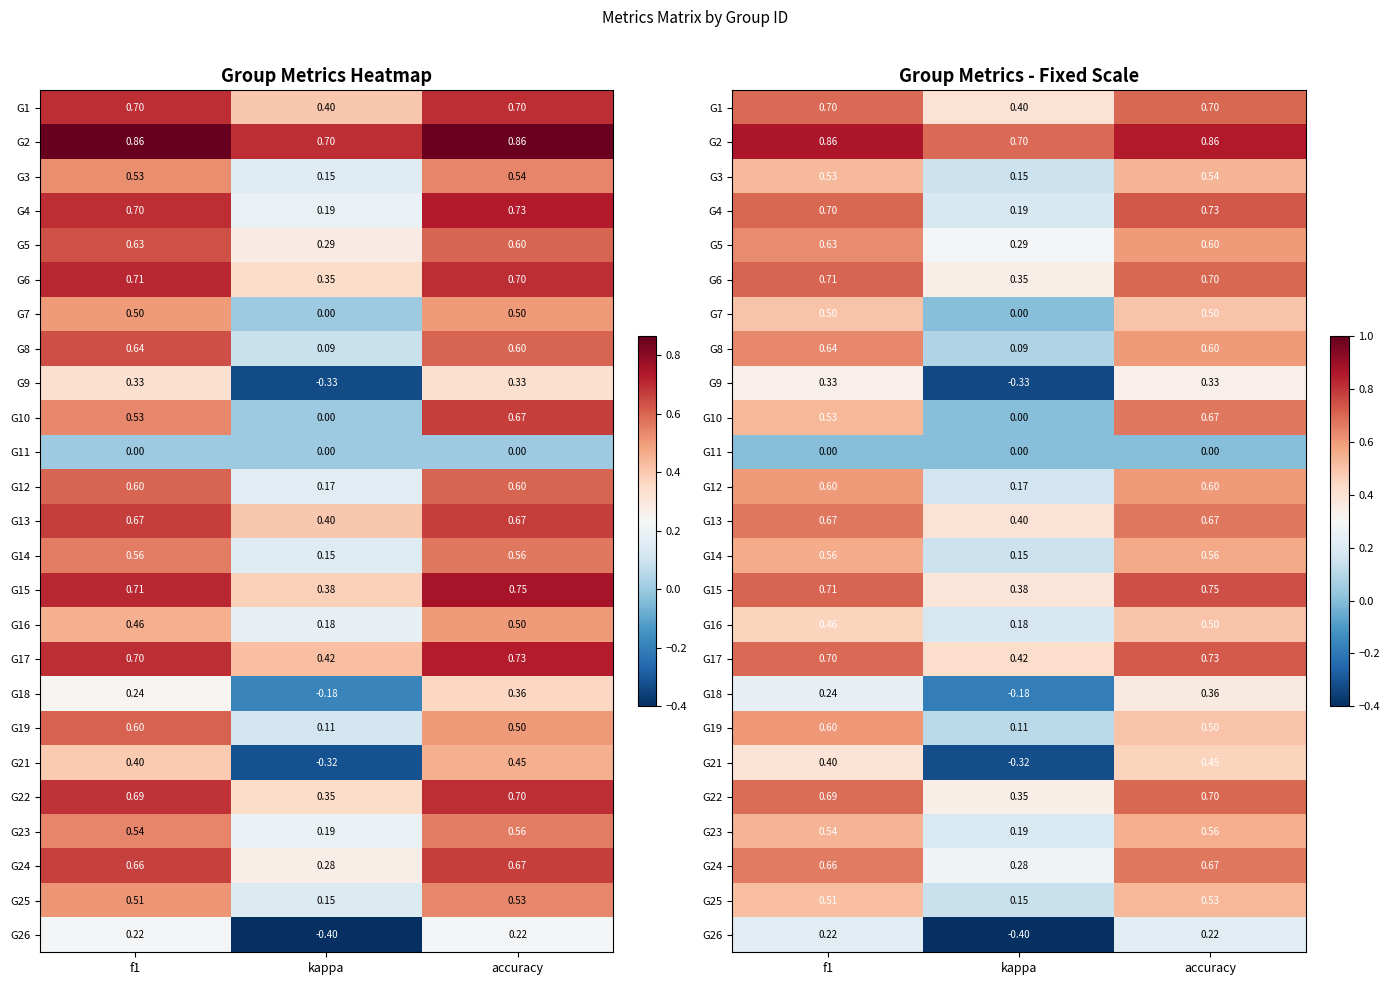

How many G1 values are between 0 and 1?

3